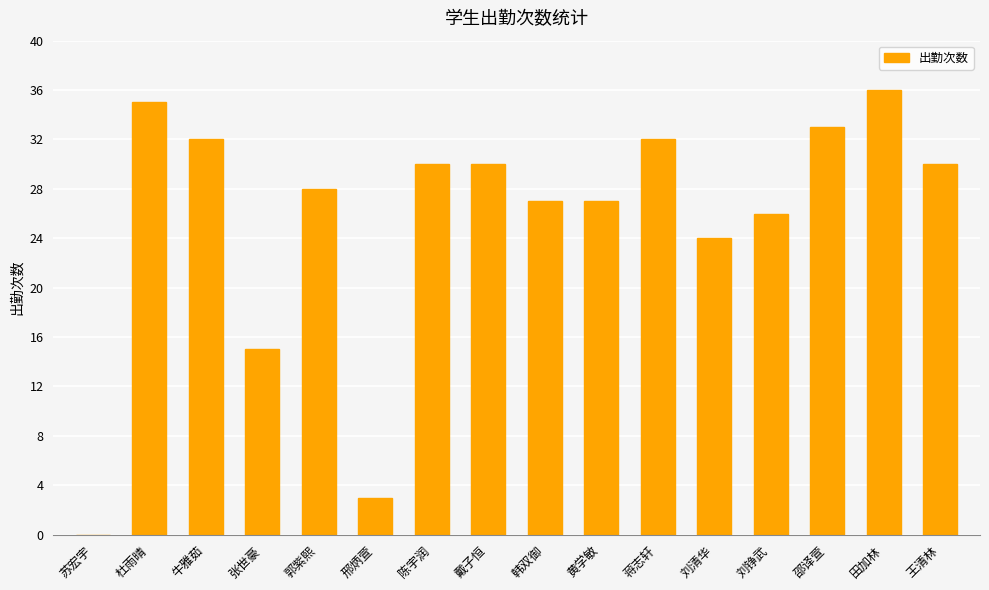

How many series are shown in this chart?

1